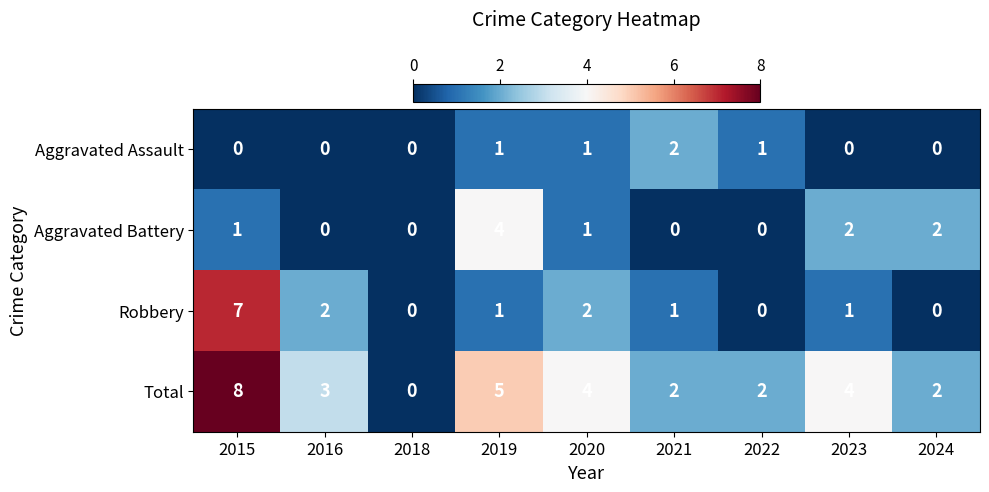

Count the Aggravated Assault values in the range 0 to 1.

8